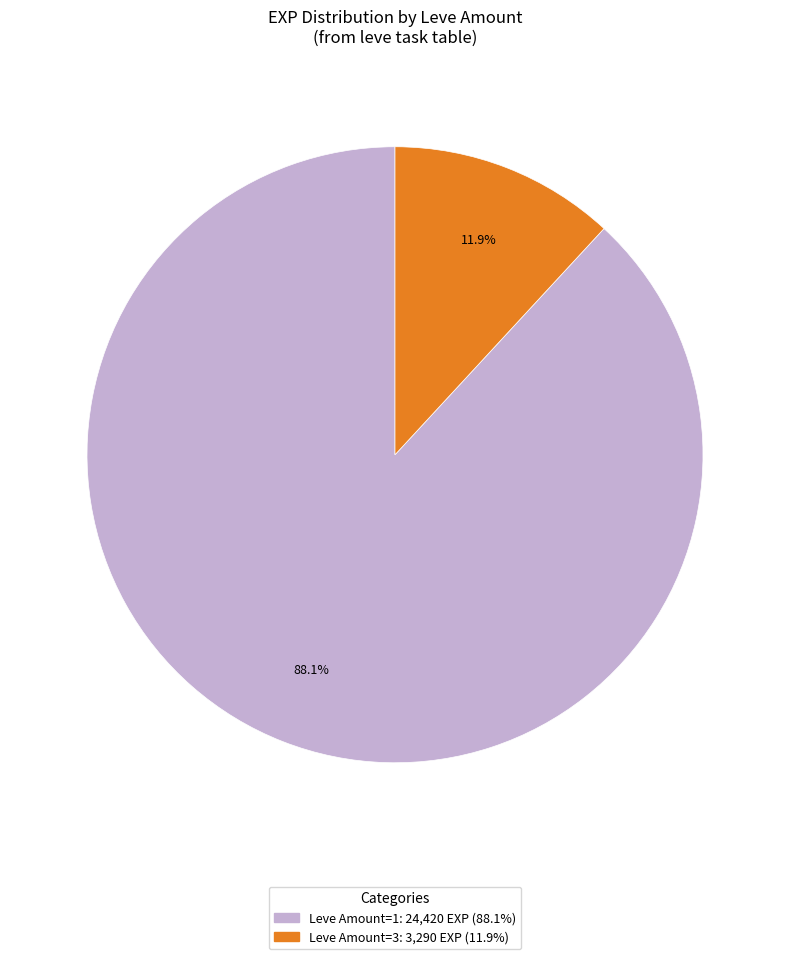

To the nearest percent, what is the difference between the largest and smallest slice percentages?

76%